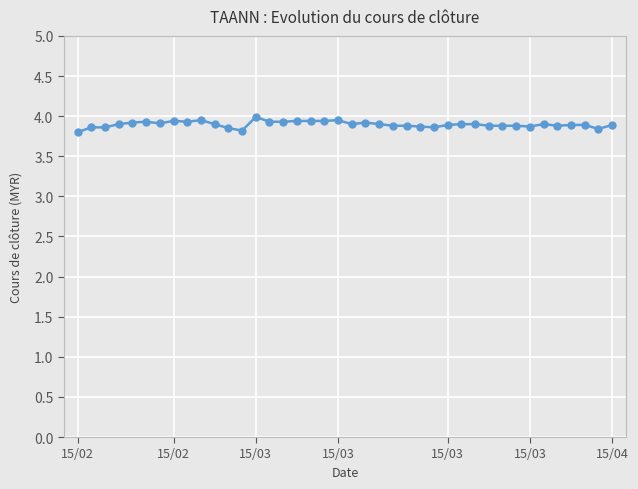

What is the greatest value displayed?

4.0